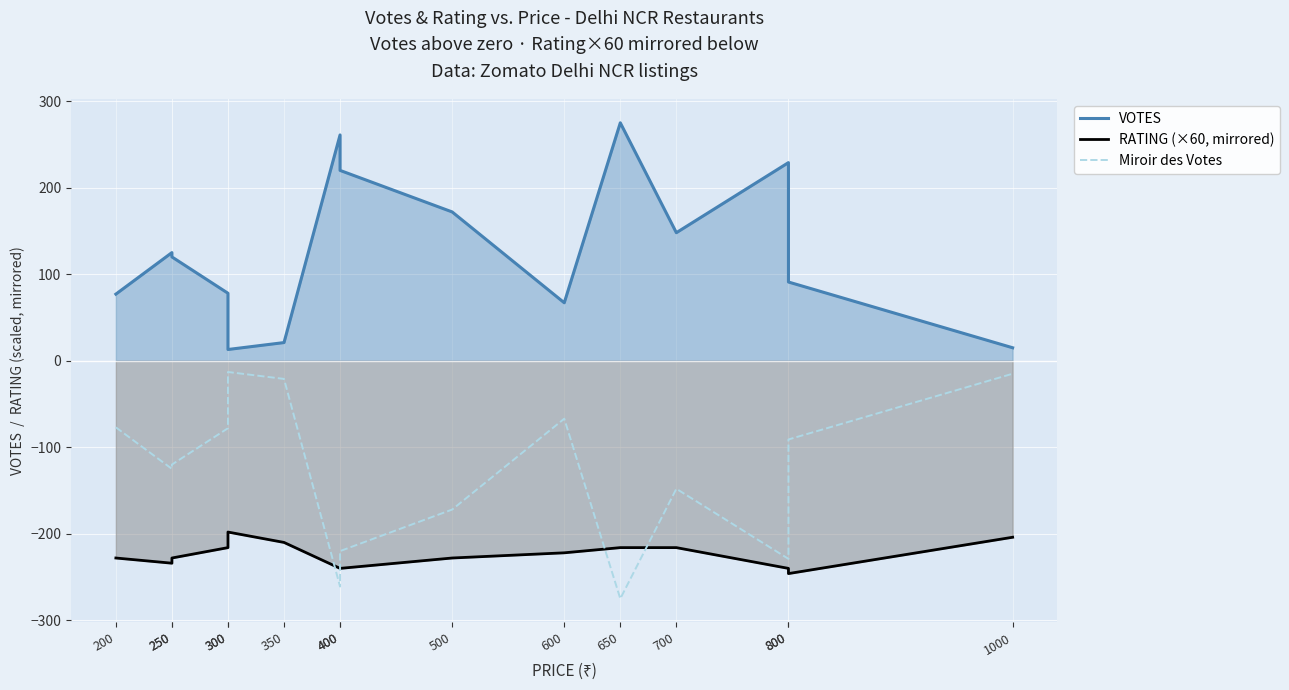

How many interior local peaks does the Miroir des Votes series have?

3